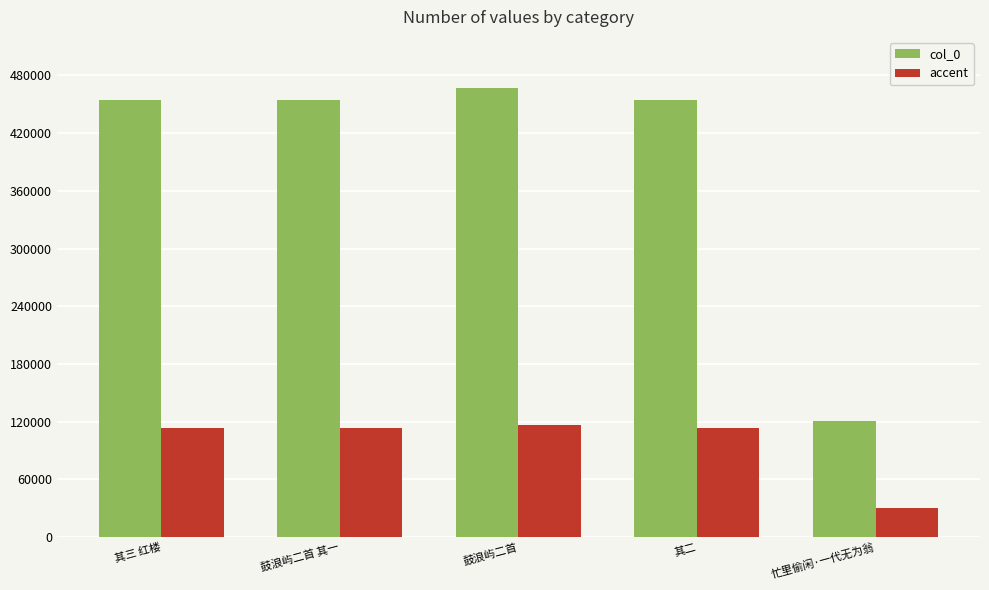

At which label is accent closest to 73393?

鼓浪屿二首 其一